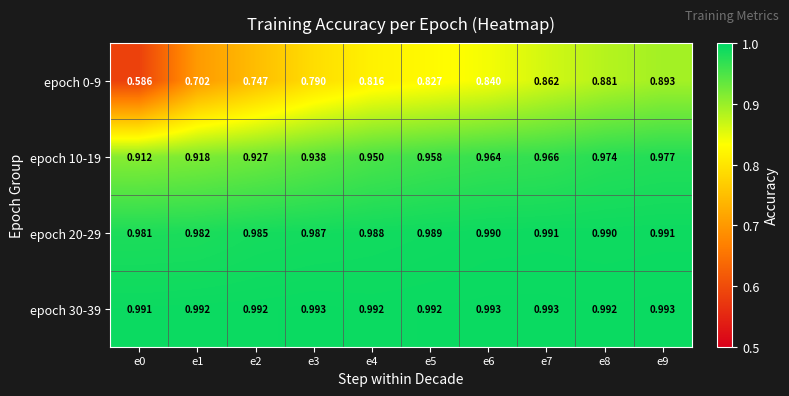

Is the value of epoch 10-19 at e5 greater than the value of epoch 30-39 at e5?

No